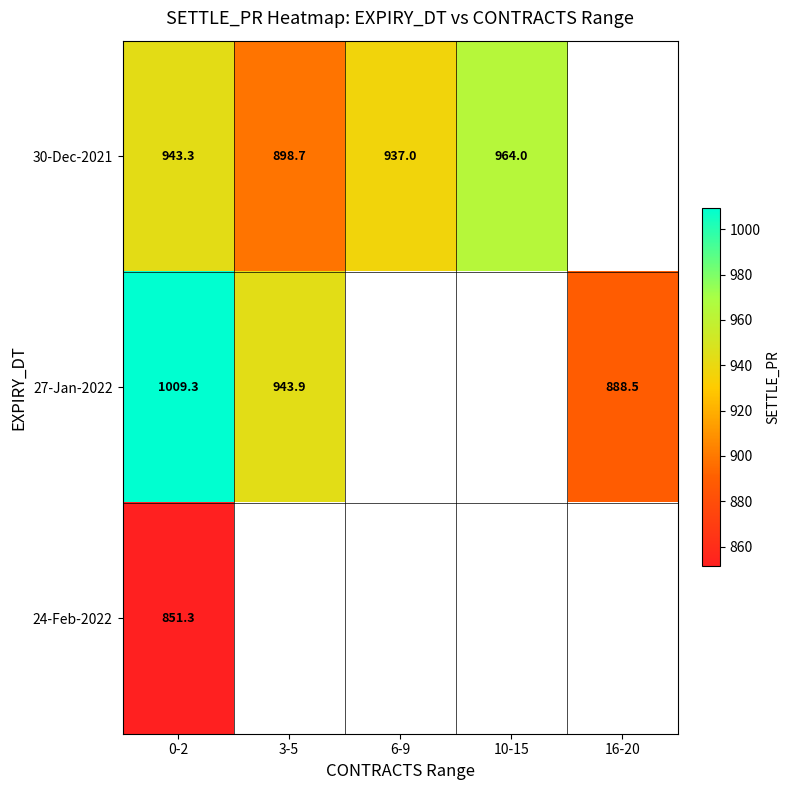

What is the highest value of the 27-Jan-2022 series?

1009.3